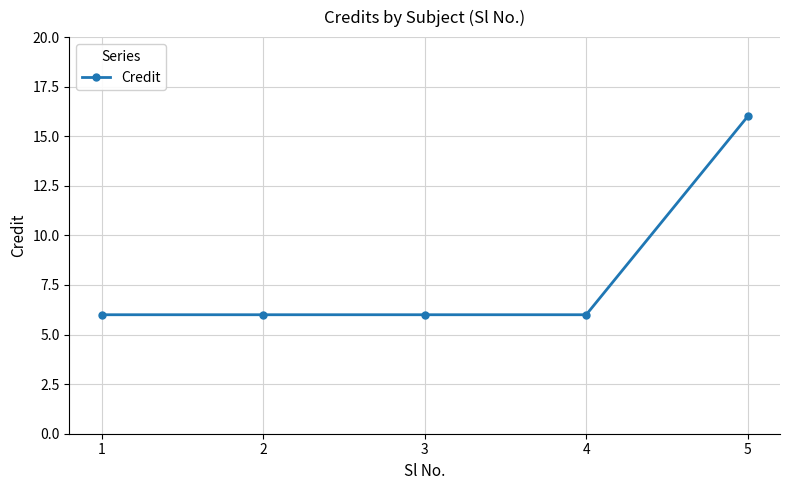

How many values are between 6 and 7?

4